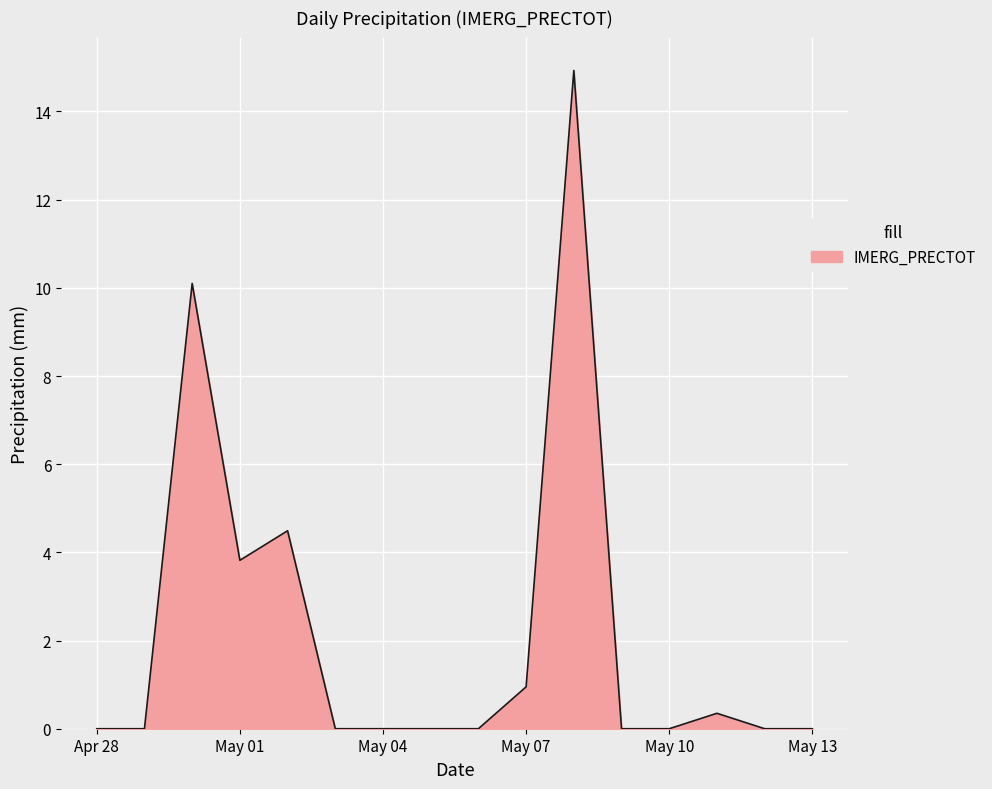

What is the difference between the second highest and minimum values?

10.1